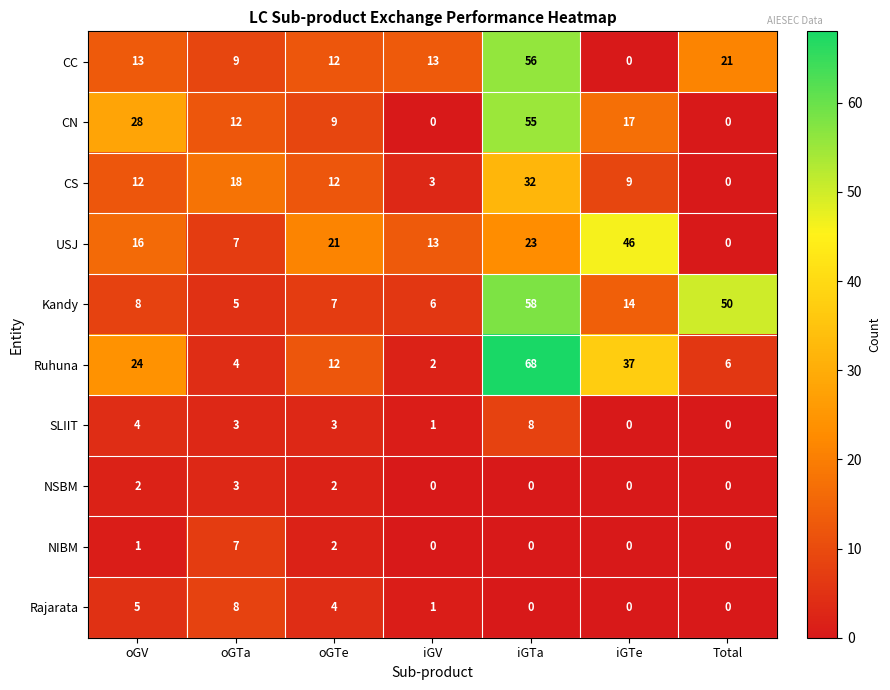

What is the spread (max minus min) of values at oGTe?

19